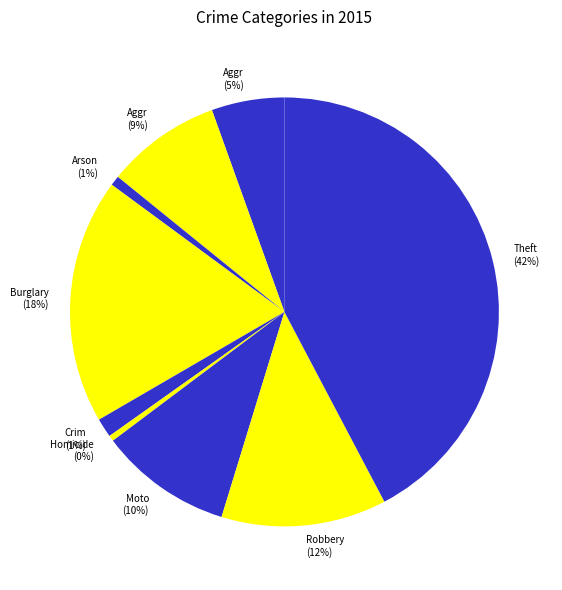

To the nearest percent, what portion does Arson (1%) represent?

1%